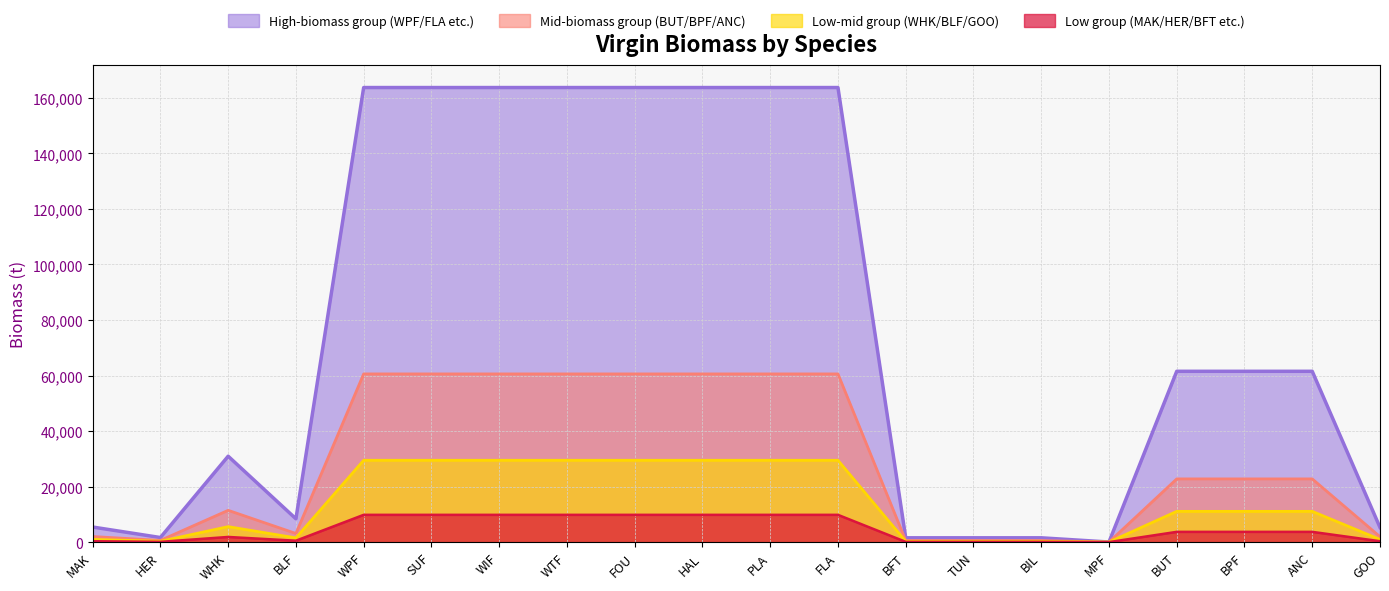

How many lines are shown in the chart?

4